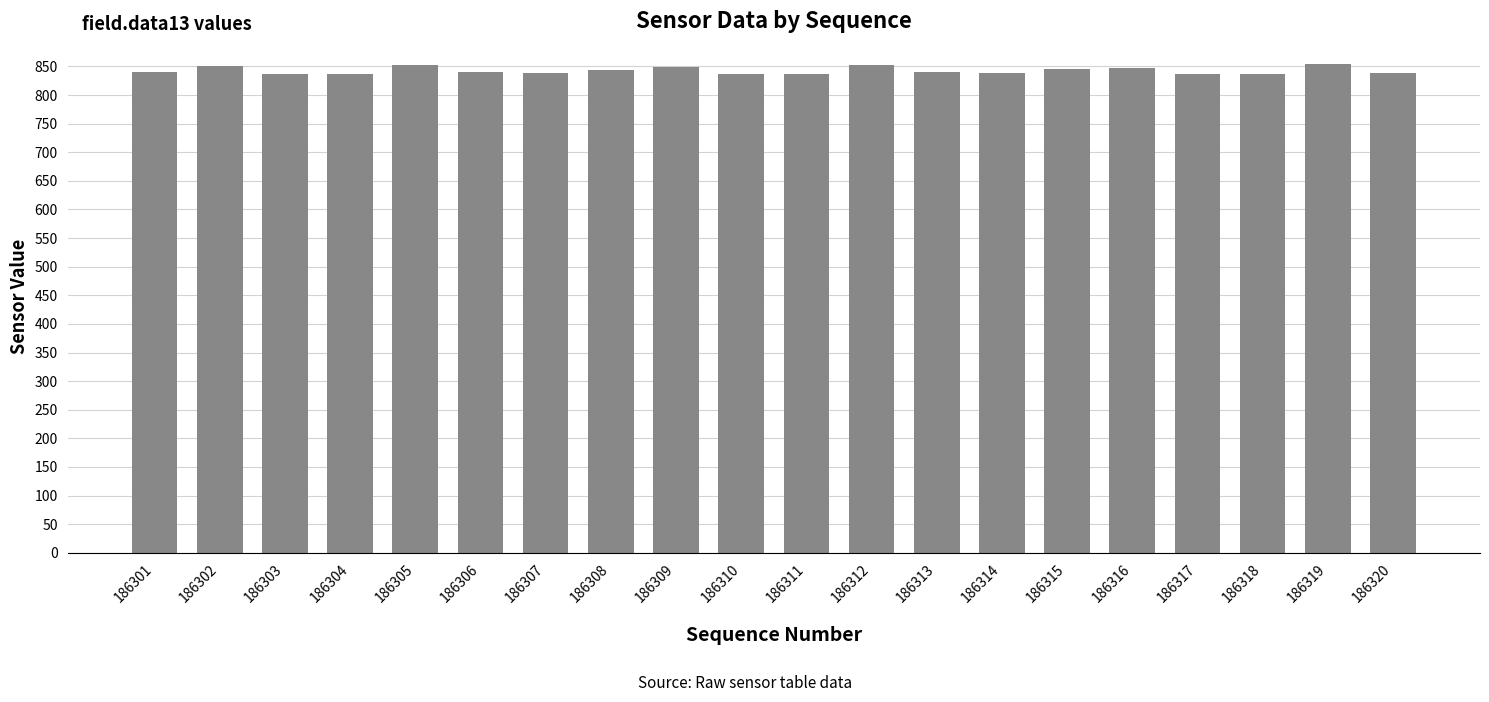

What is the sum of the values at 186302 and 186310?

1688